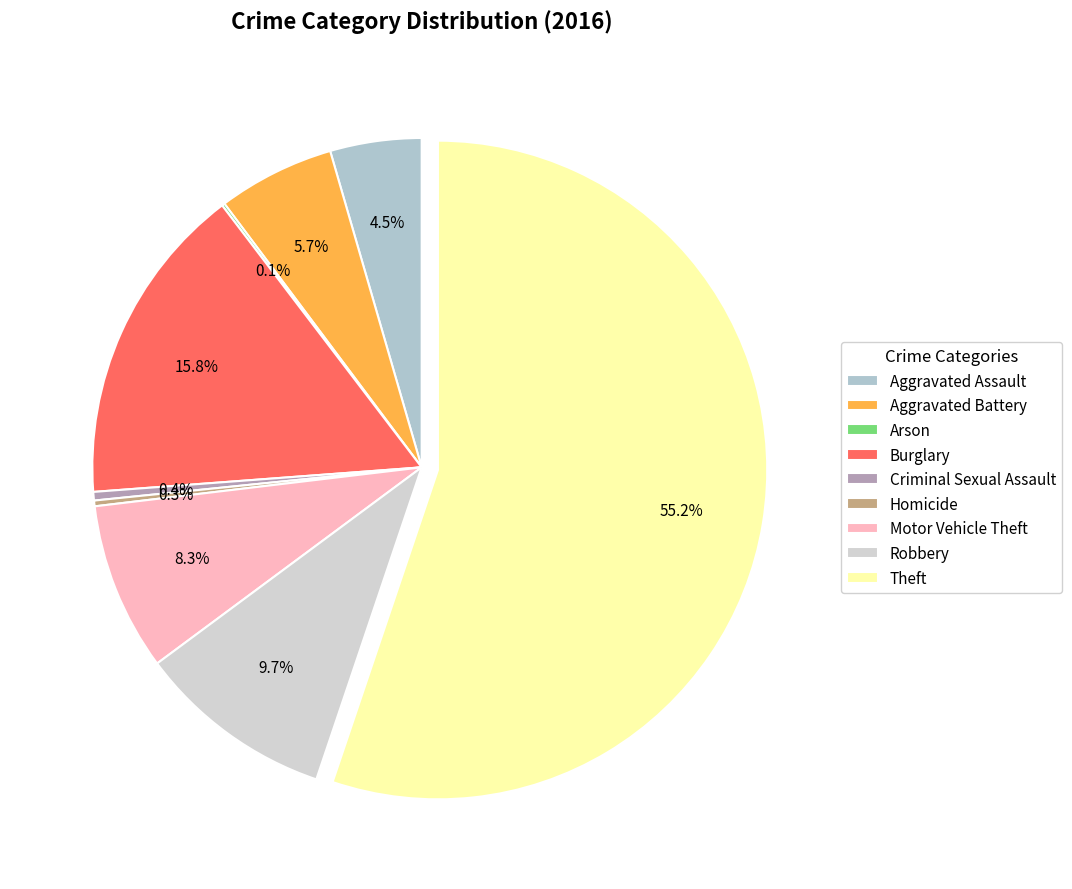

True or false: Aggravated Assault accounts for 16% of the total.

False